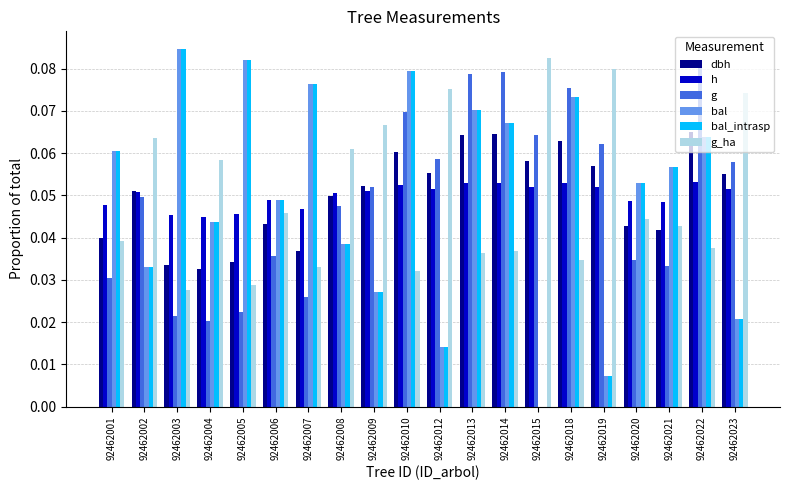

Are the bars horizontal?

No